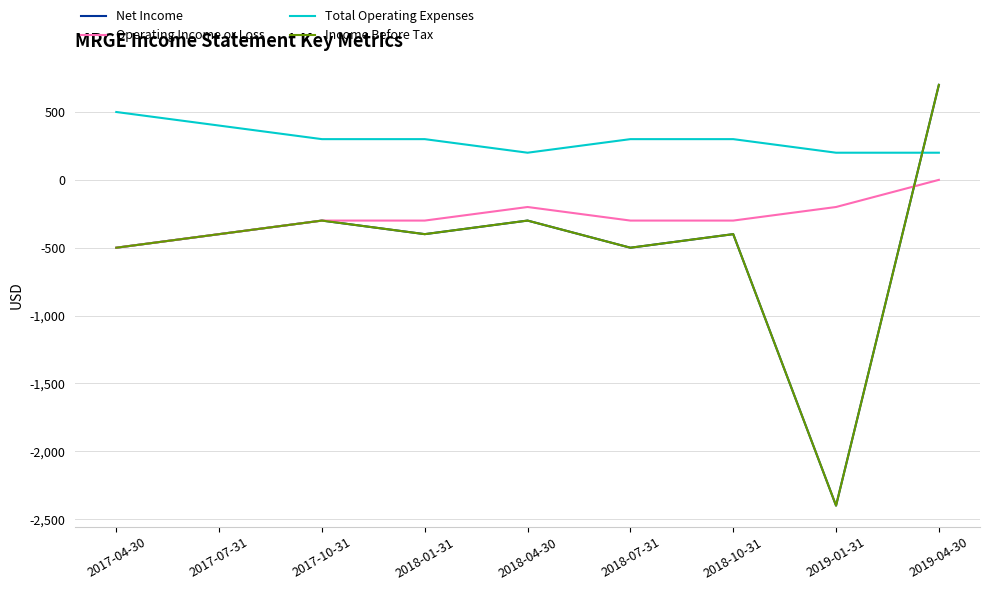

Does the chart display data point markers on the line(s)?

No